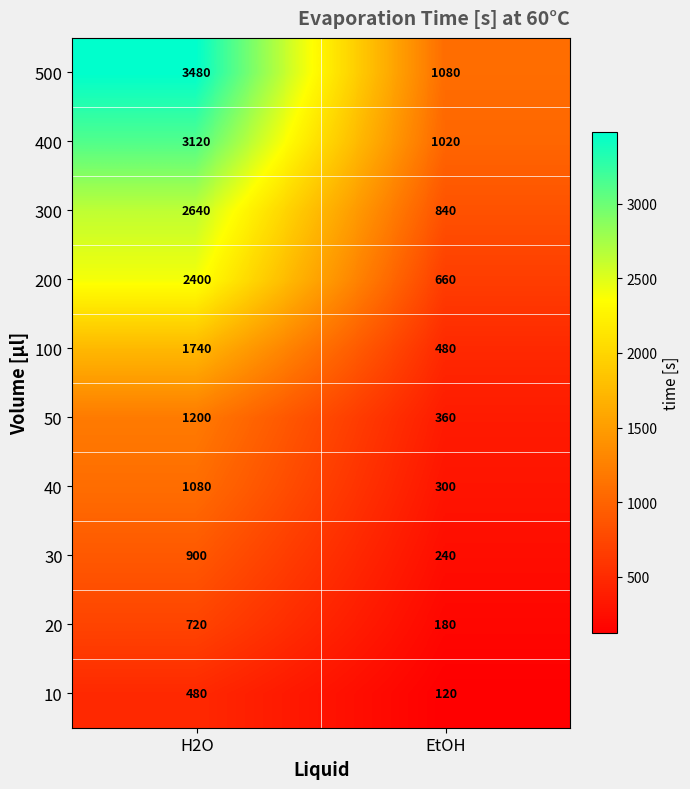

Which series has the largest range (max minus min)?

500